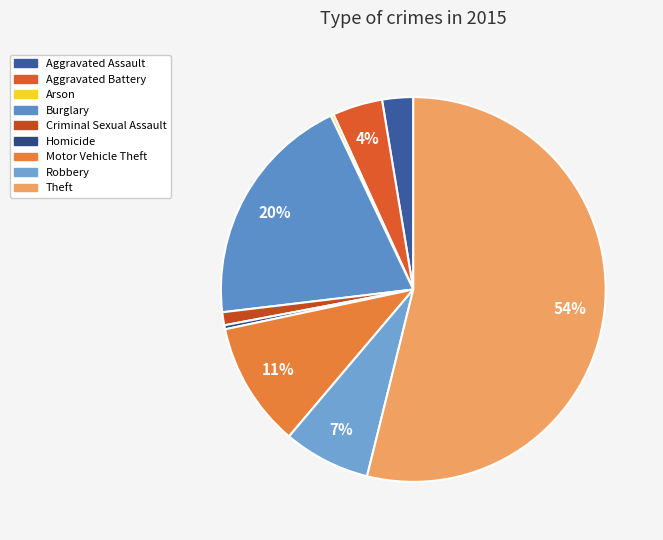

What percentage do Burglary and Theft together represent?

73.7%